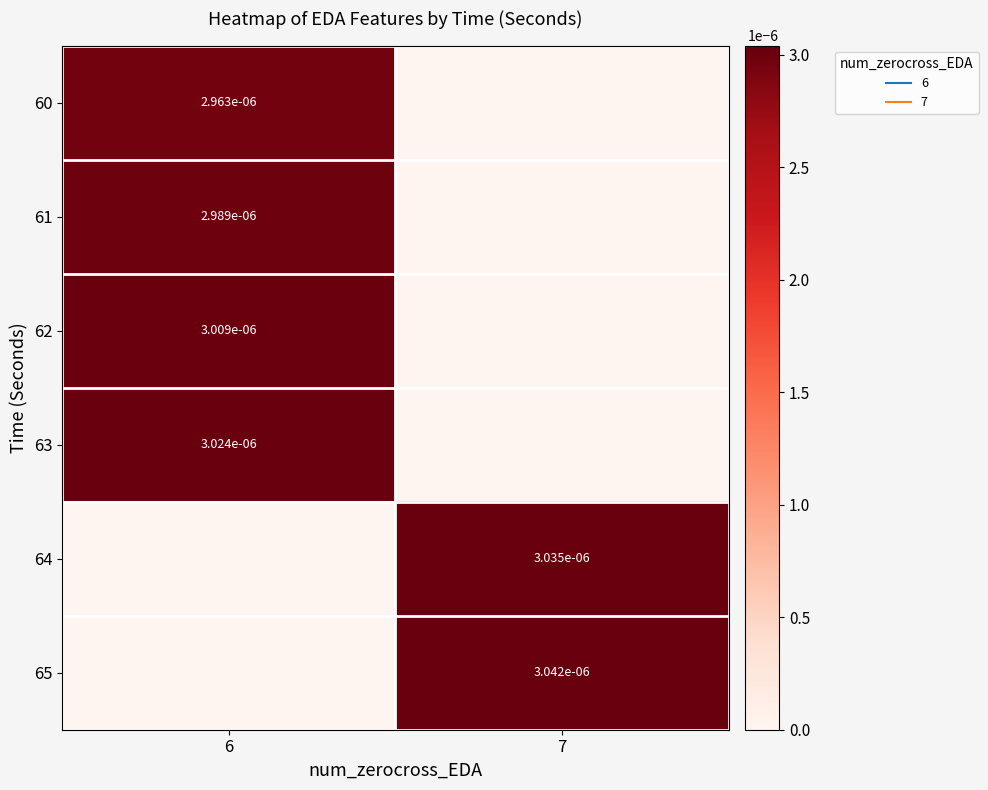

Which category has the highest value across all series?

7